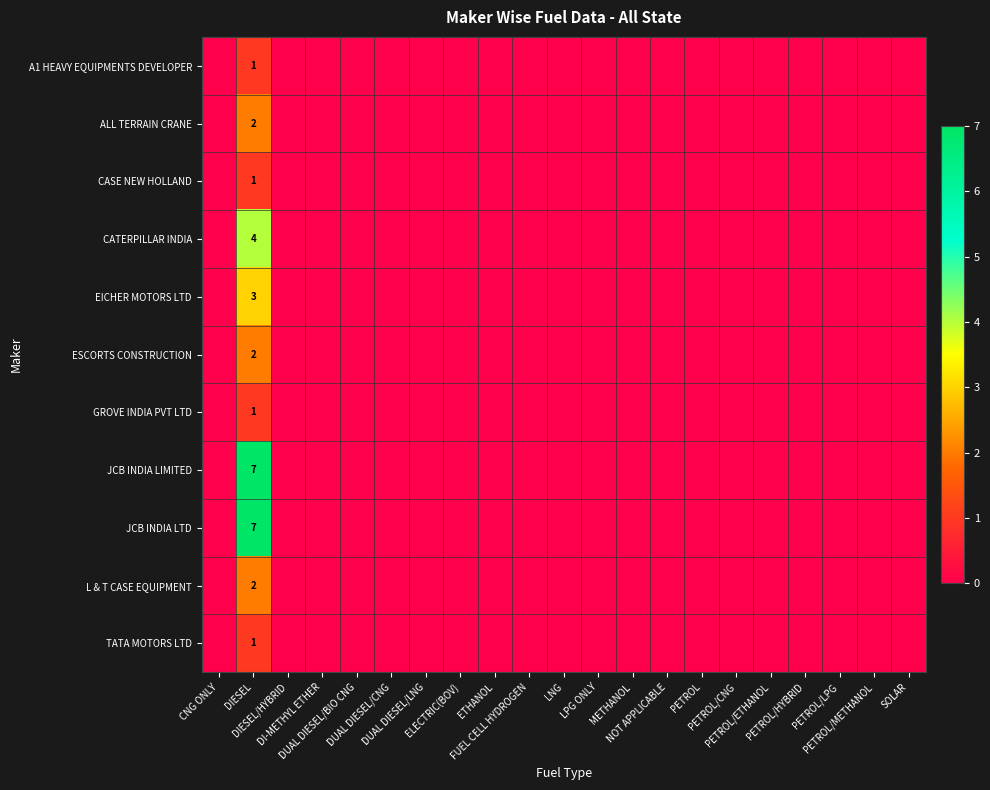

What is the difference between the L & T CASE EQUIPMENT values at PETROL/HYBRID and DIESEL?

2